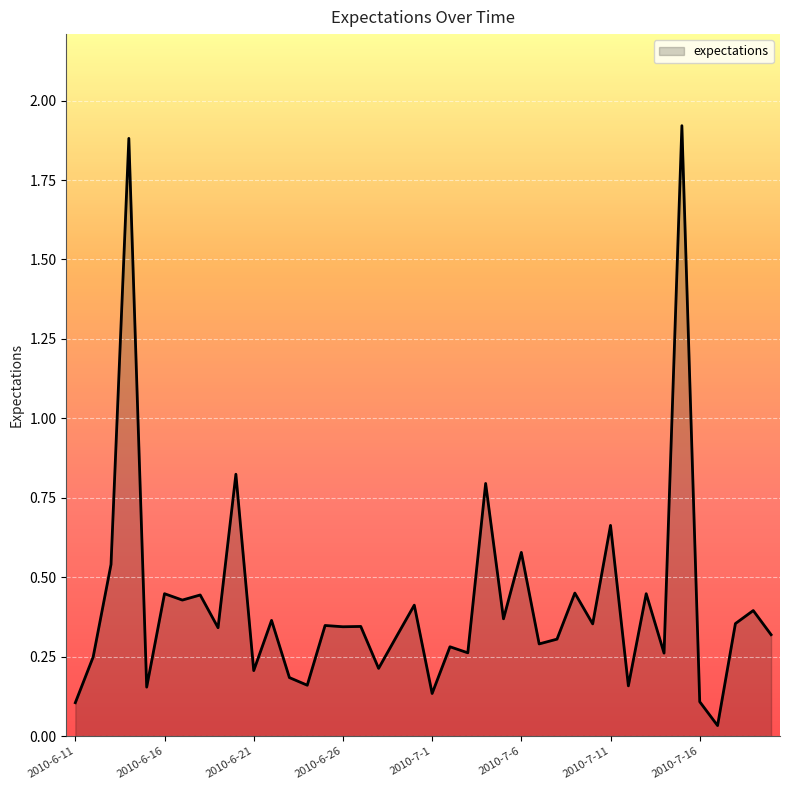

What is the difference between the maximum and minimum values?

1.9